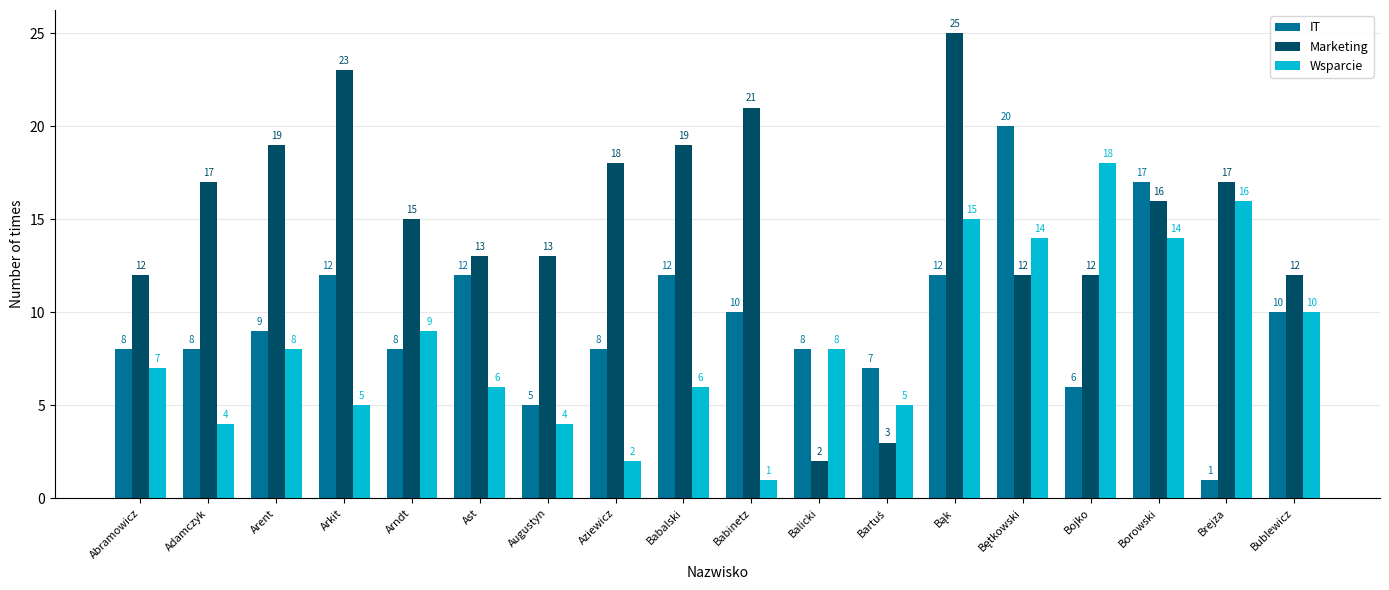

What is the total value across all series at Babinetz?

32